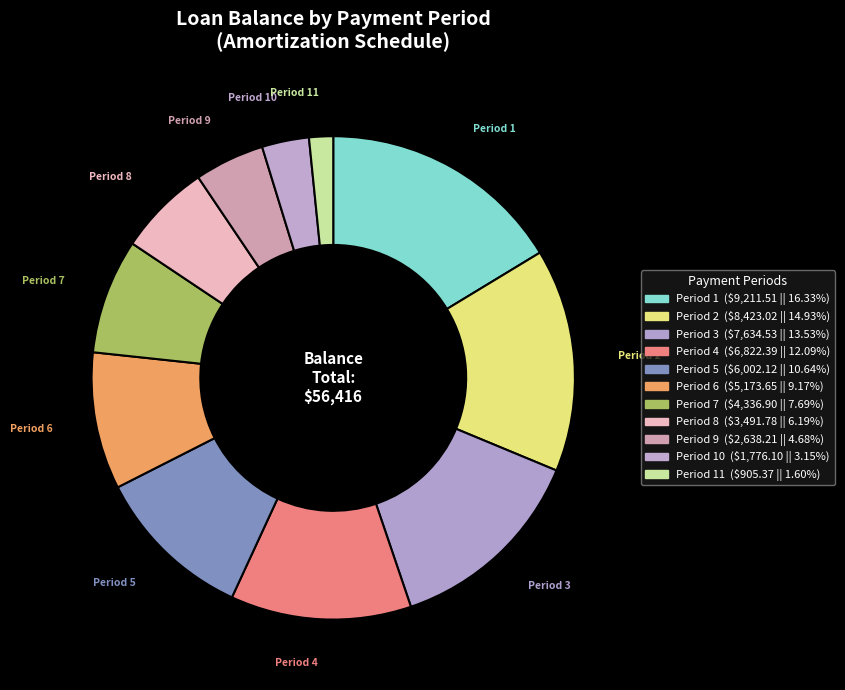

How many segments does this pie chart have?

11